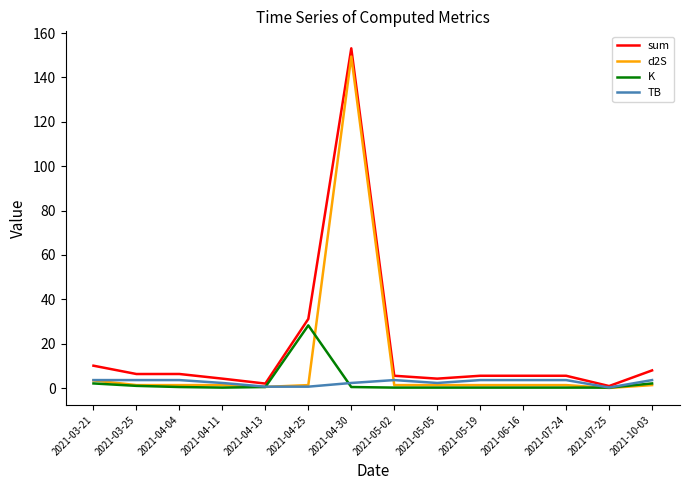

What are all the series names shown in the legend?

sum, d2S, K, TB